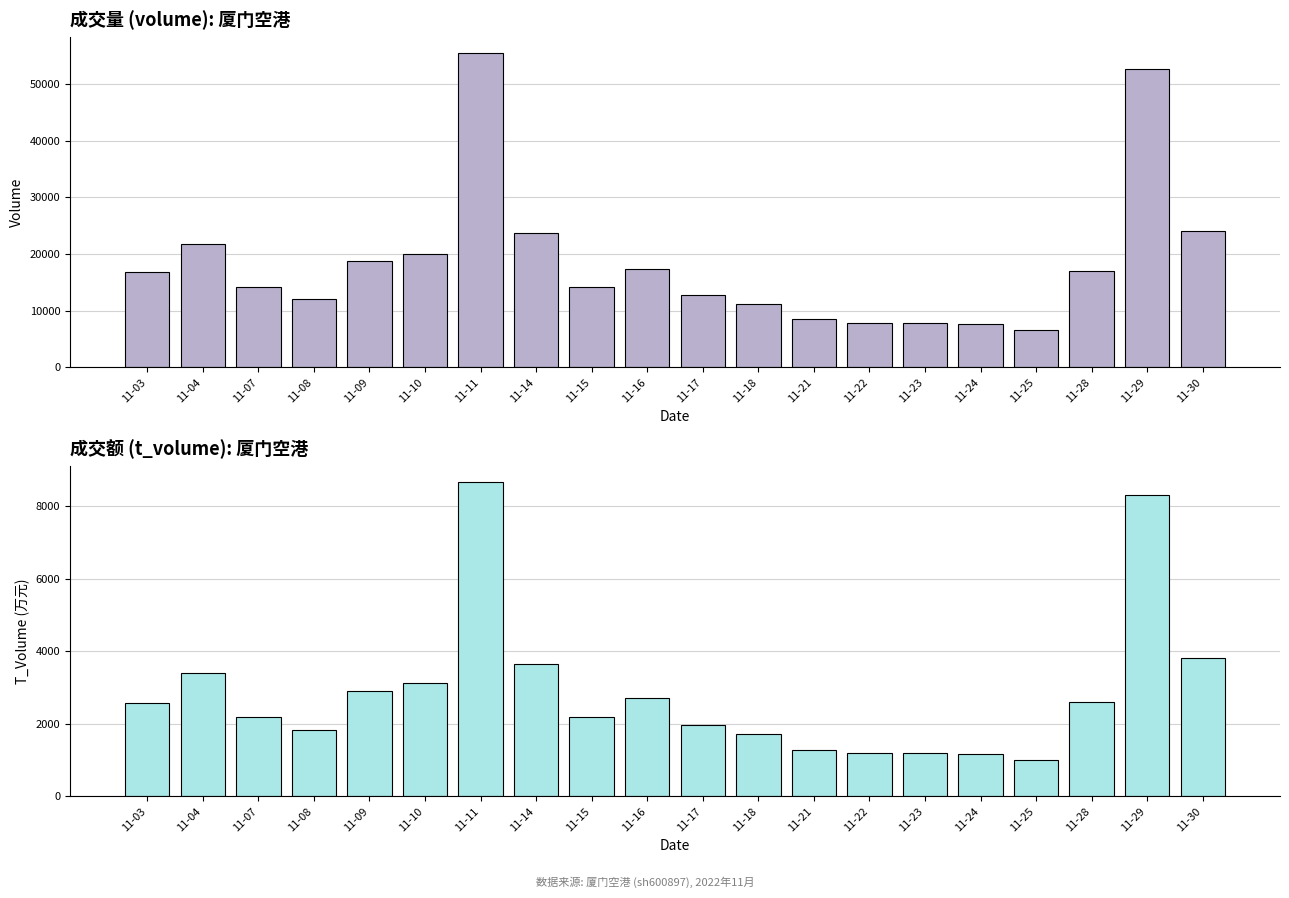

List the series in order of their peak value, highest first.

volume, t_volume